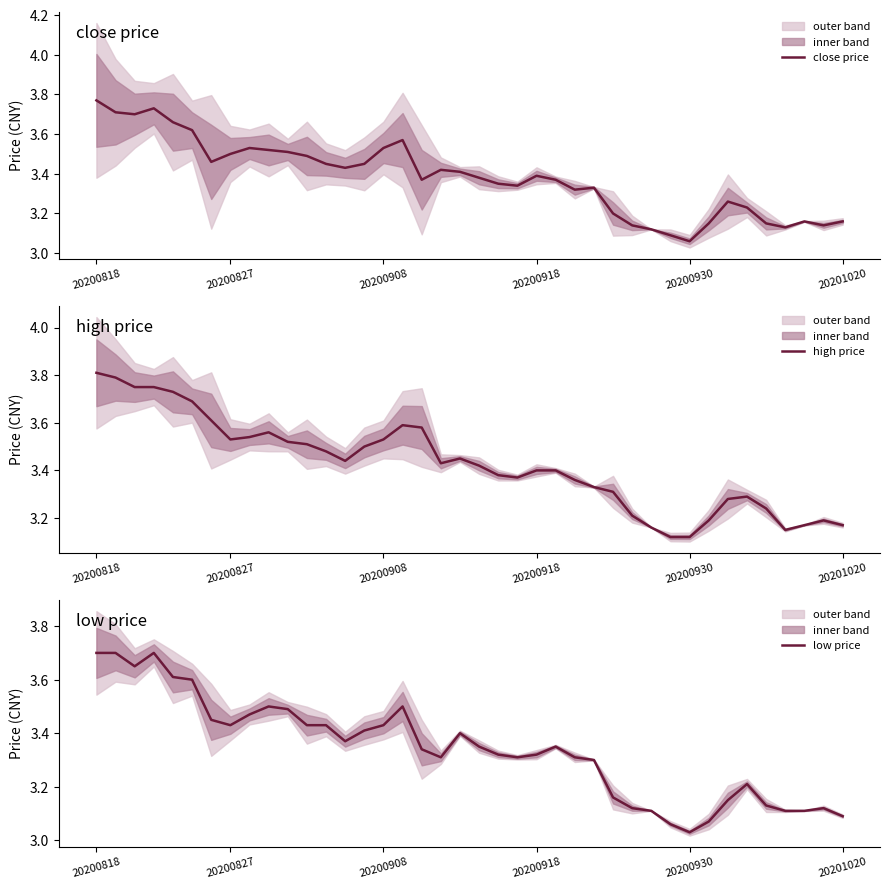

Which category has the lowest value in the close price series?

20200930